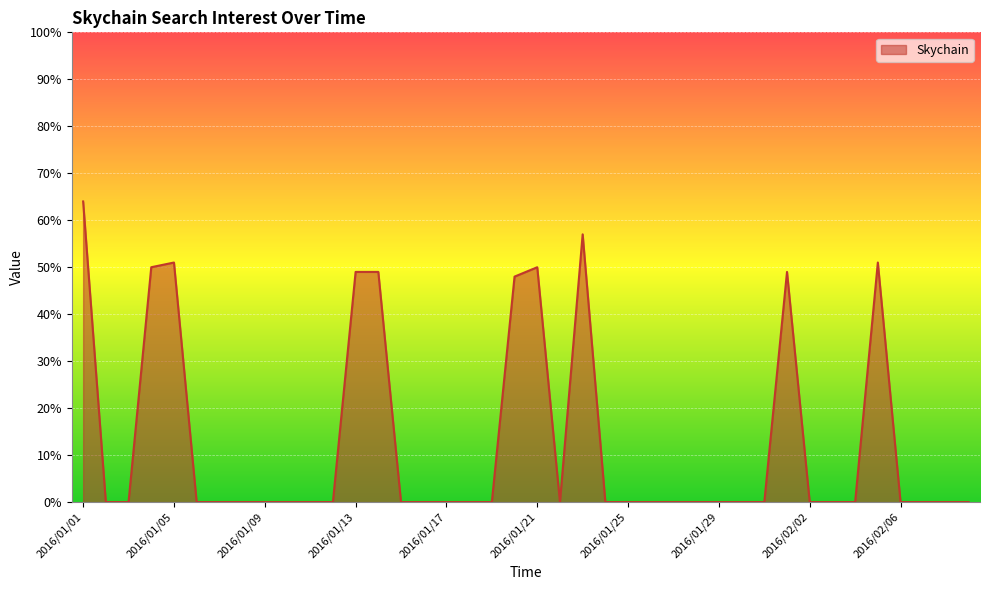

What is the difference between the maximum and minimum values?

64